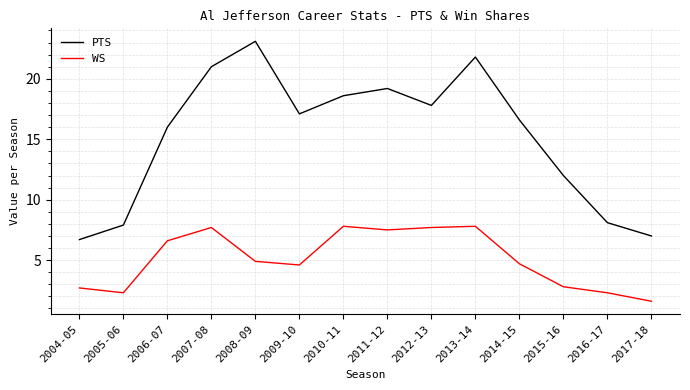

Reading right to left, list all the values displayed in this chart.

PTS: 7.0	8.1	12.0	16.6	21.8	17.8	19.2	18.6	17.1	23.1	21.0	16.0	7.9	6.7
WS: 1.6	2.3	2.8	4.7	7.8	7.7	7.5	7.8	4.6	4.9	7.7	6.6	2.3	2.7